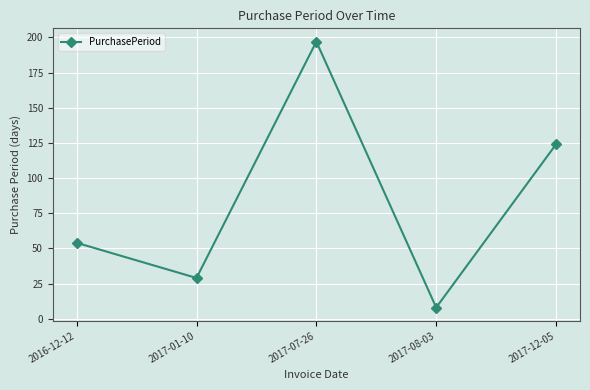

True or false: the data shows 29 at 2017-01-10.

True